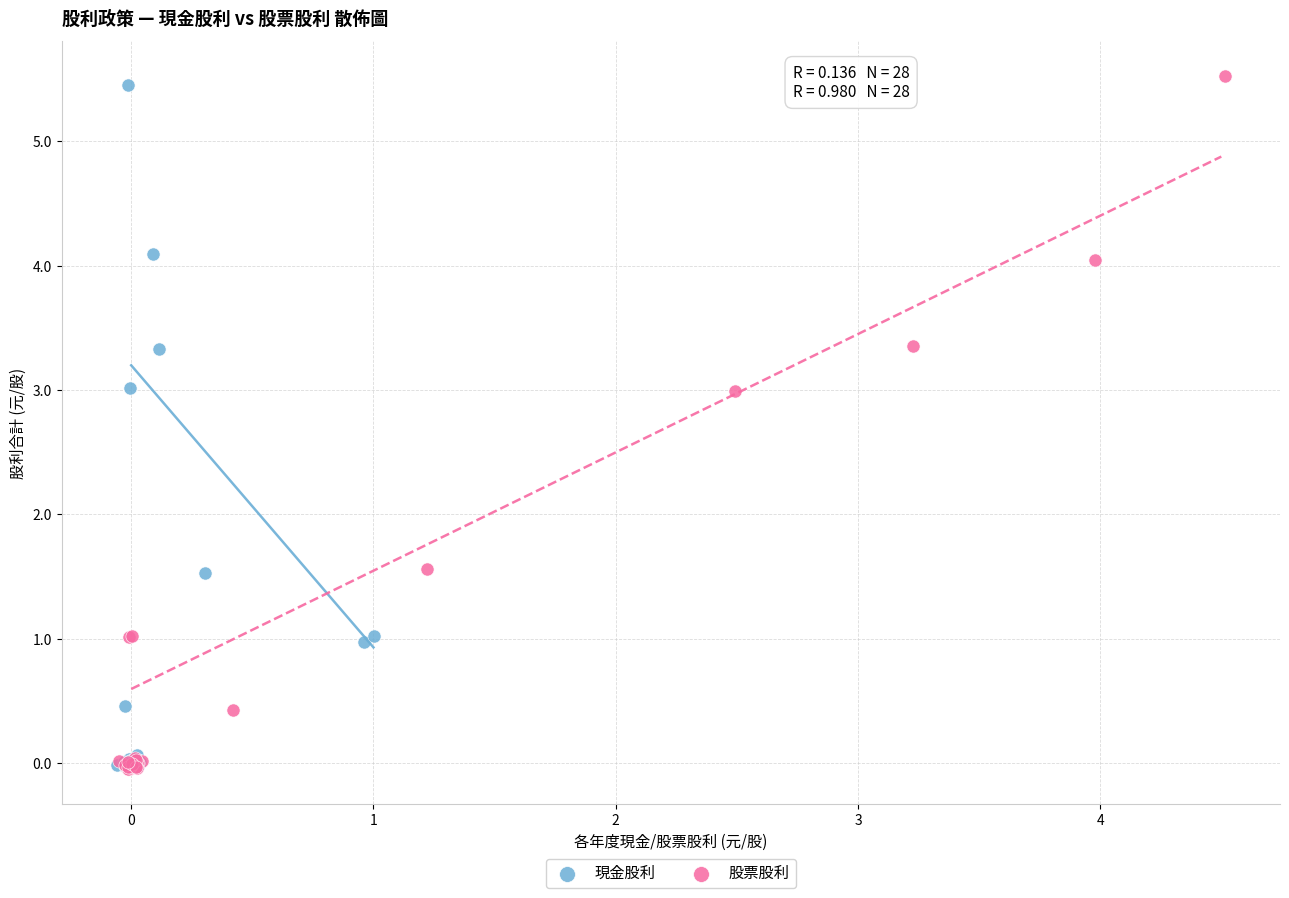

What are all the series names shown in the legend?

現金股利, 股票股利